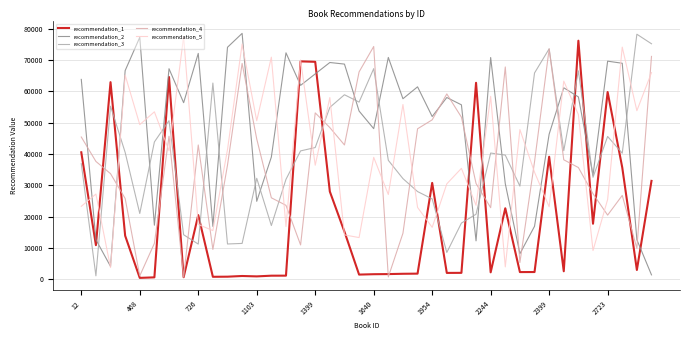

Which series has the largest total across all categories?

recommendation_2